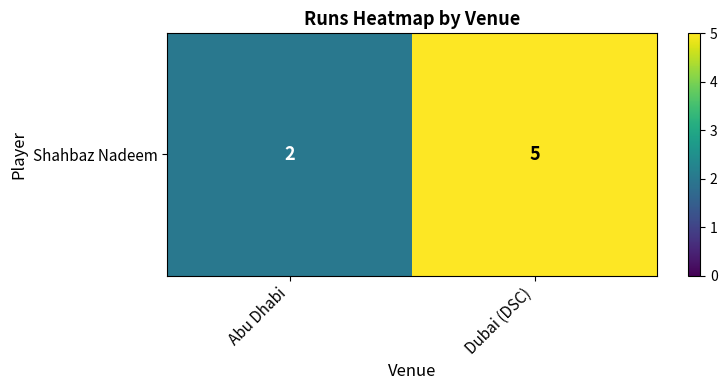

Approximately how many times larger is the value at Abu Dhabi compared to Dubai (DSC)?

0.4